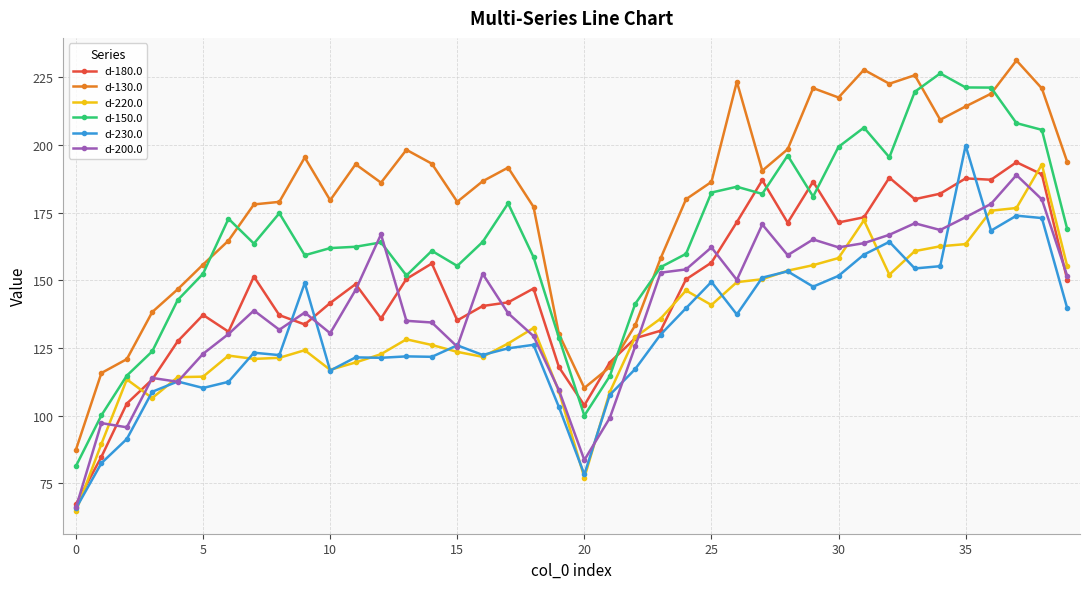

What are all the series names shown in the legend?

d-180.0, d-130.0, d-220.0, d-150.0, d-230.0, d-200.0